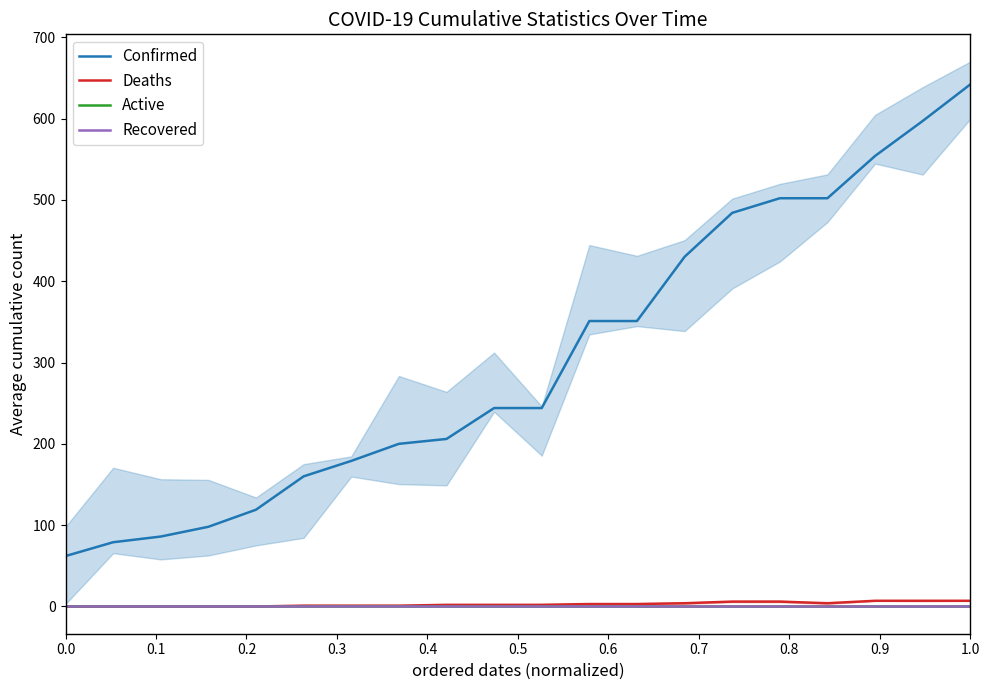

True or false: Deaths and Confirmed intersect in this chart.

False